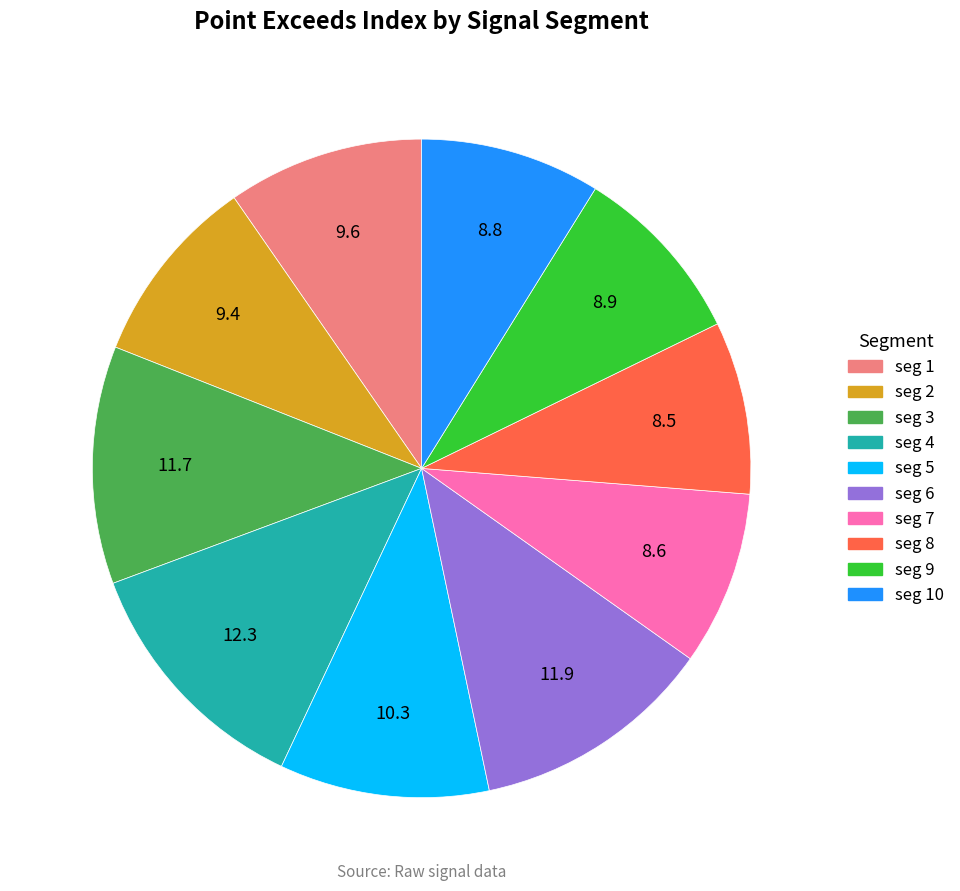

Is there any slice that represents more than half of the pie?

No